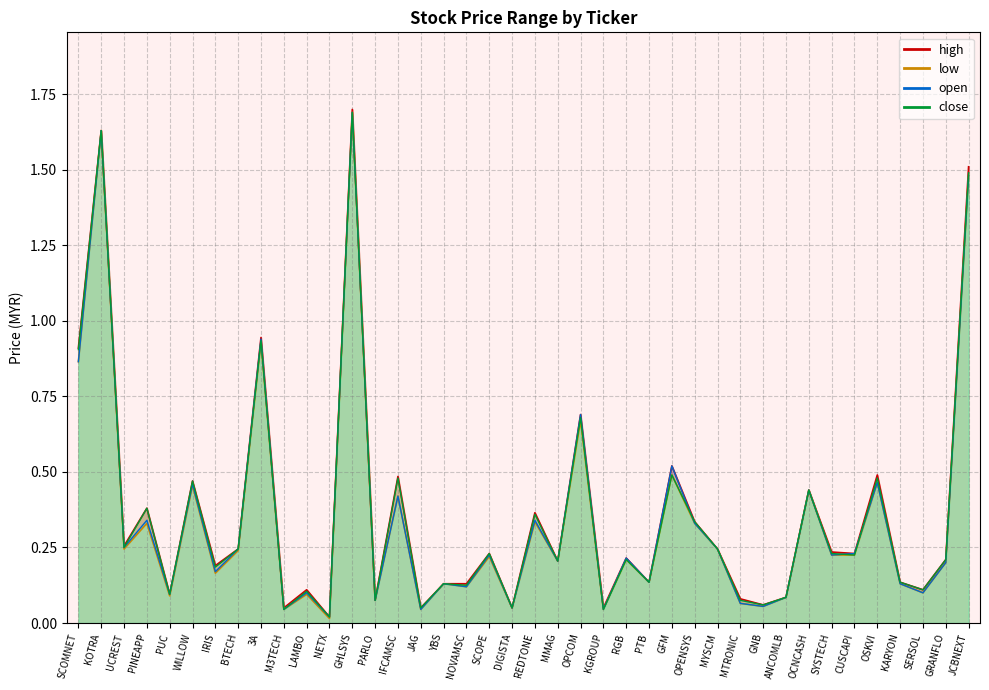

At SERSOL, list the series in order from smallest to largest.

low, open, high, close